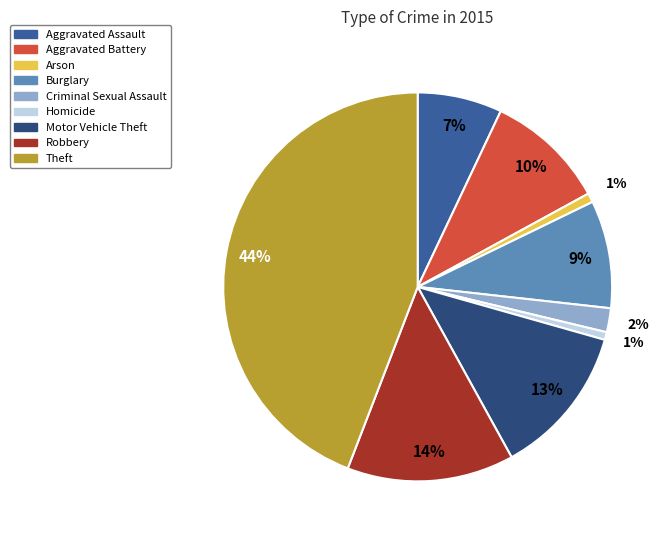

Is it true that Homicide is 1% of the pie?

True